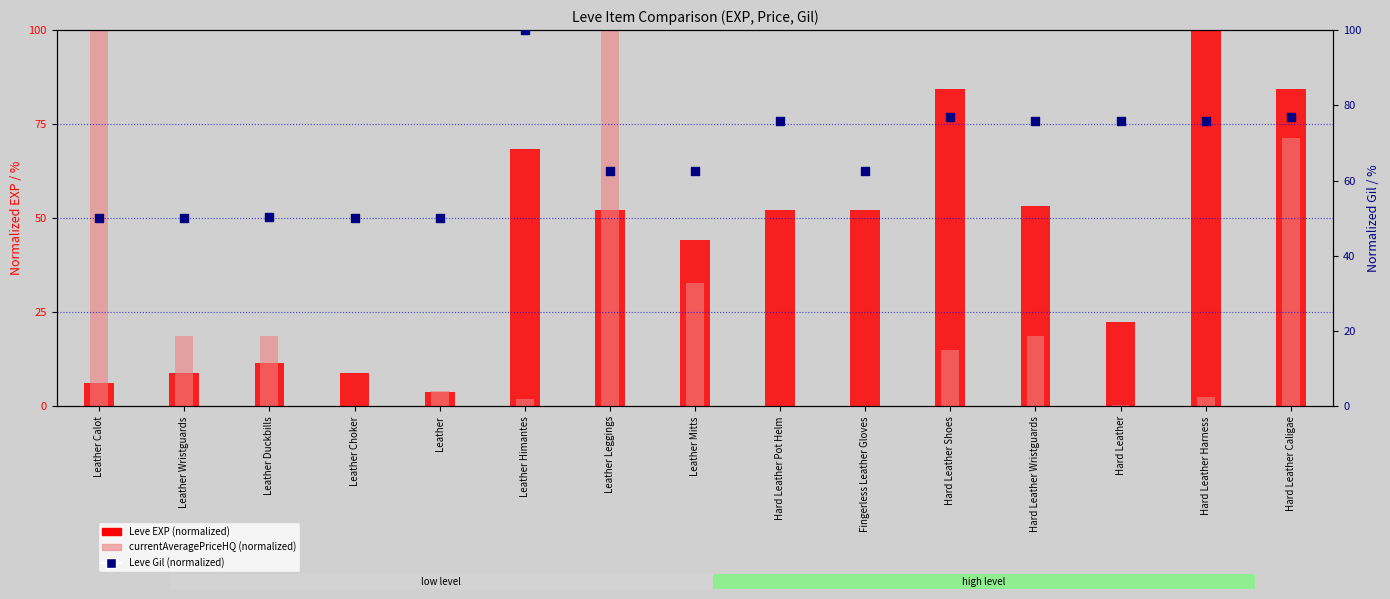

At which category is the sum across all series the highest?

Hard Leather Caligae